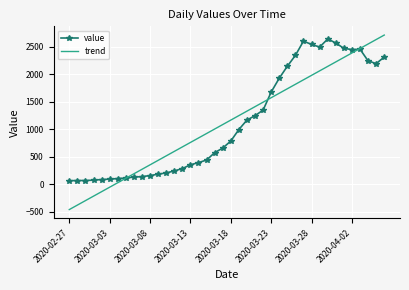

What is the greatest value displayed?

2708.9